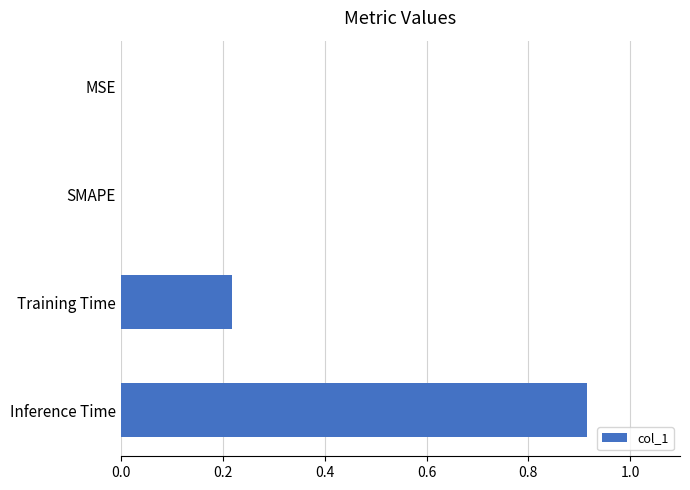

What is the average value?

0.3